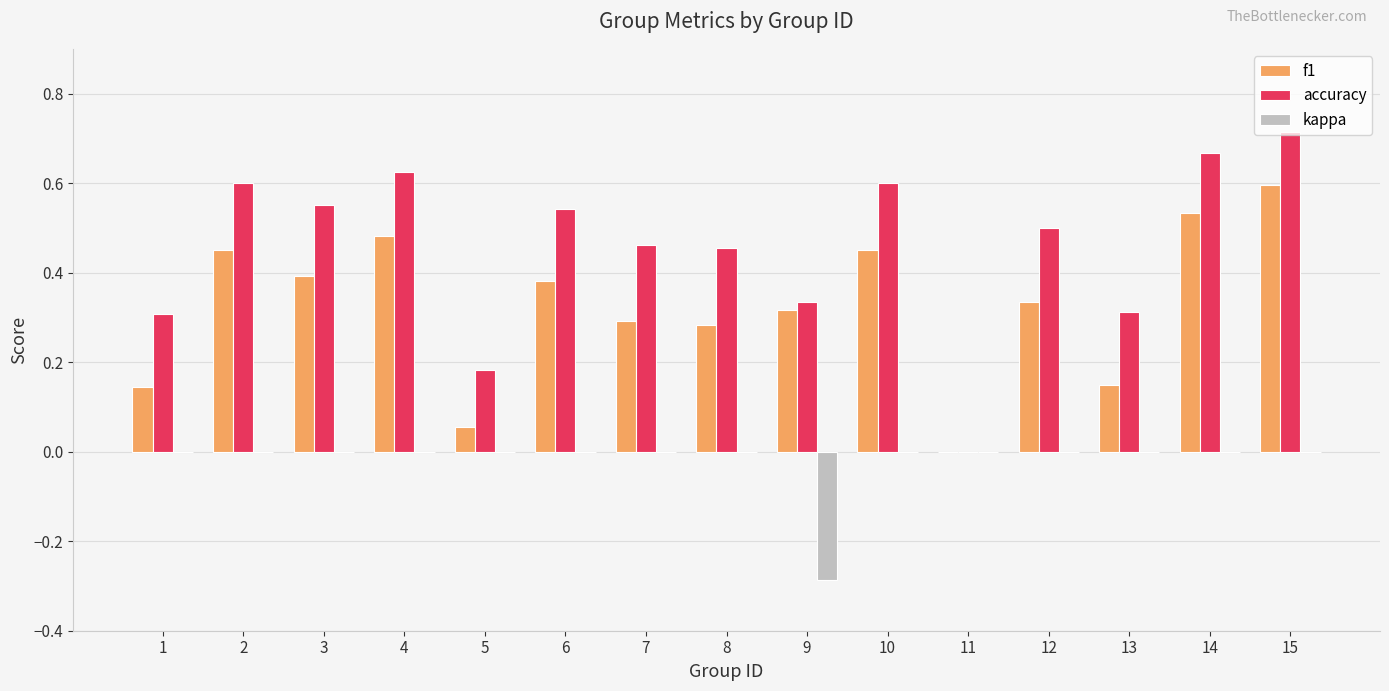

What is the sum of the f1 values at 12 and 14?

0.9